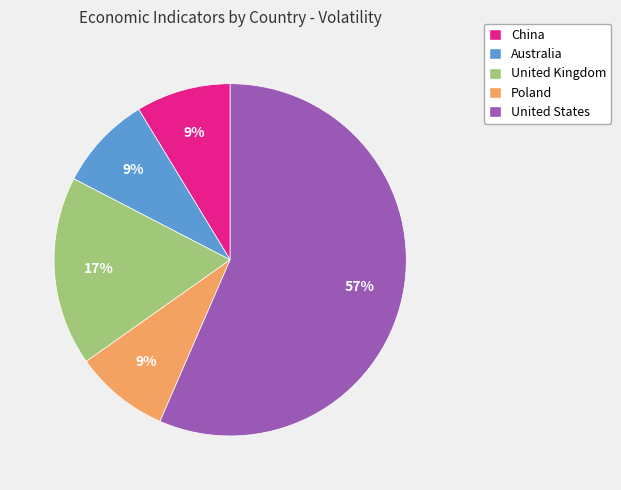

Does any single category account for the majority?

Yes